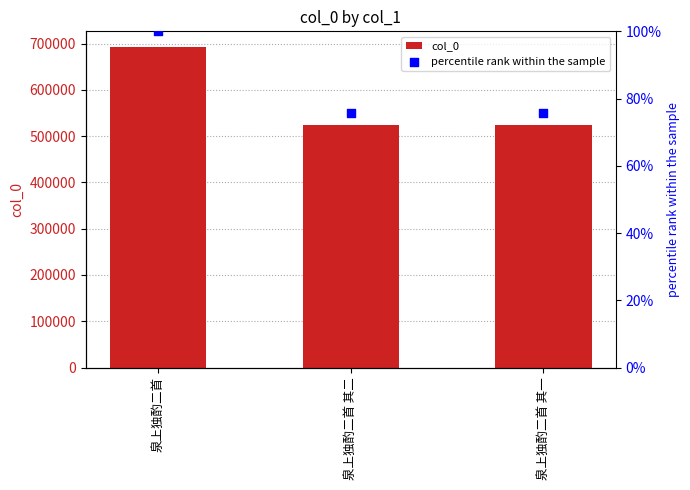

At how many categories does at least one series exceed 445799?

3